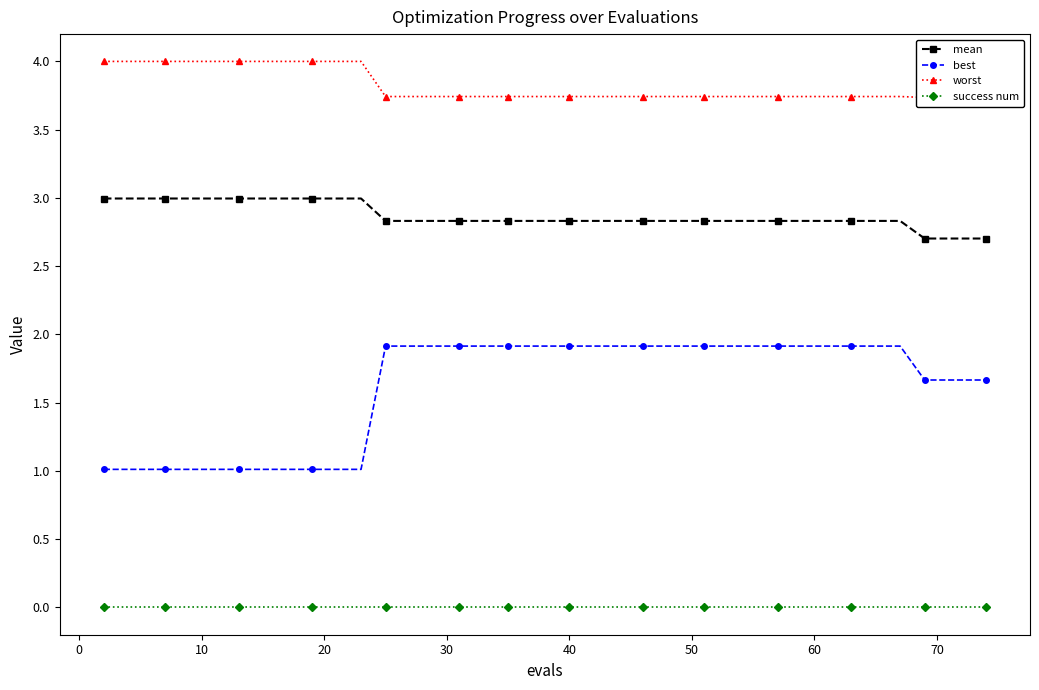

What are all the series names shown in the legend?

mean, best, worst, success num